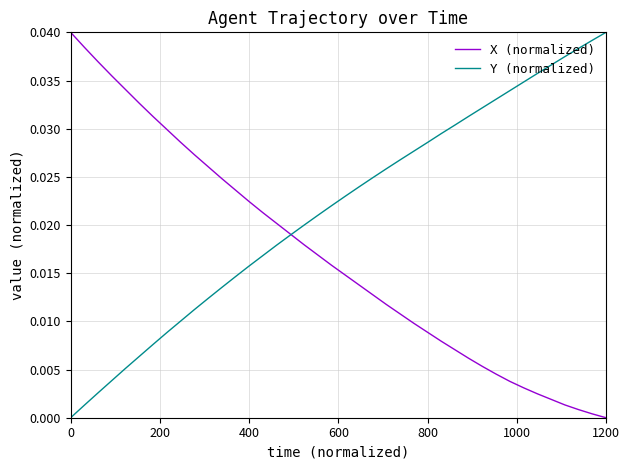

List the series in order of their overall mean, lowest first.

X (normalized), Y (normalized)